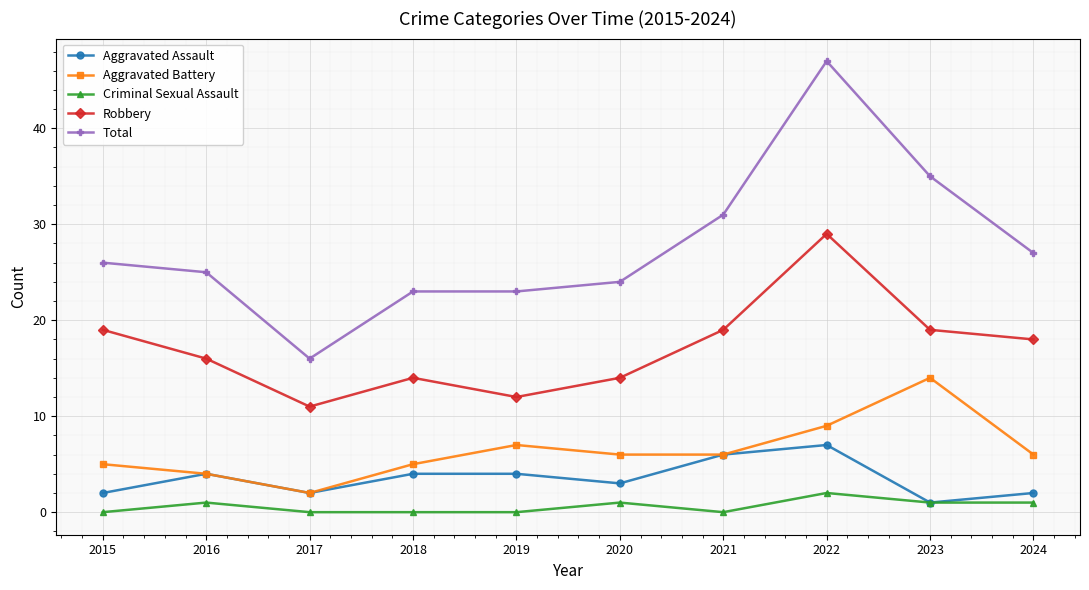

True or false: Criminal Sexual Assault and Robbery cross at least once.

False